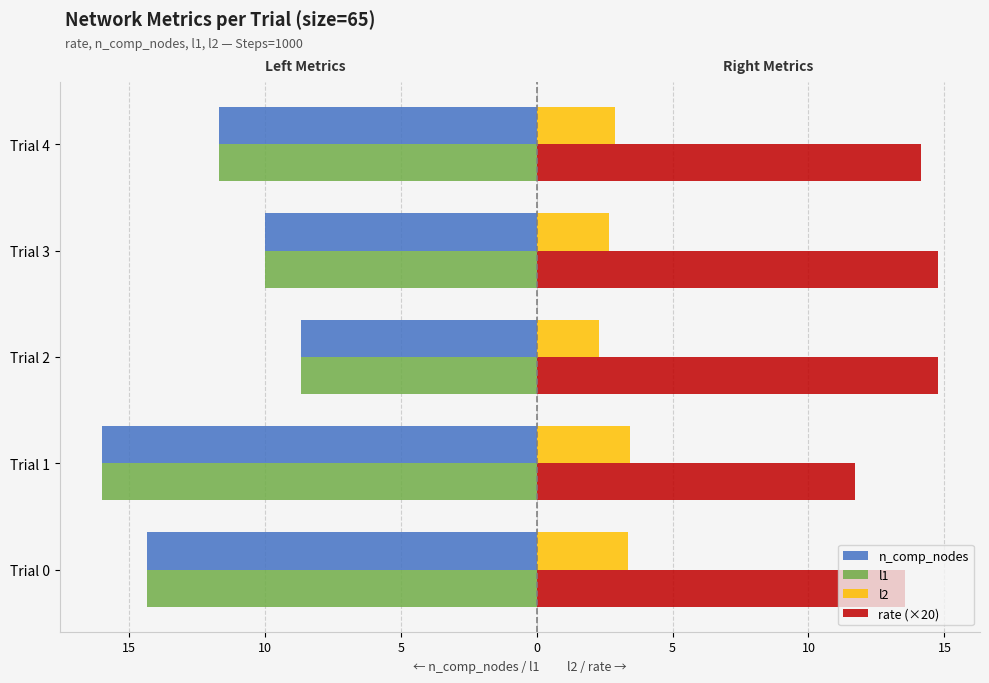

What are all the series names shown in the legend?

n_comp_nodes, l1, l2, rate (×20)